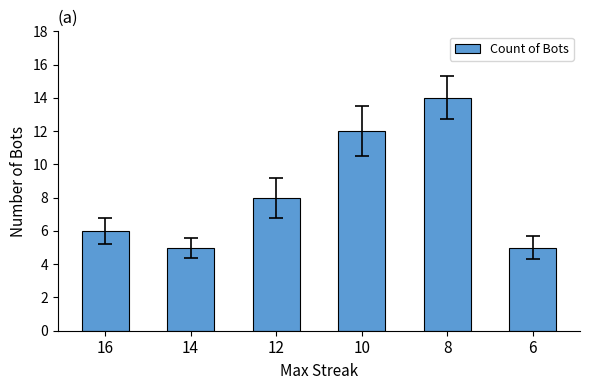

Reading left to right, list all the values displayed in this chart.

6	5	8	12	14	5